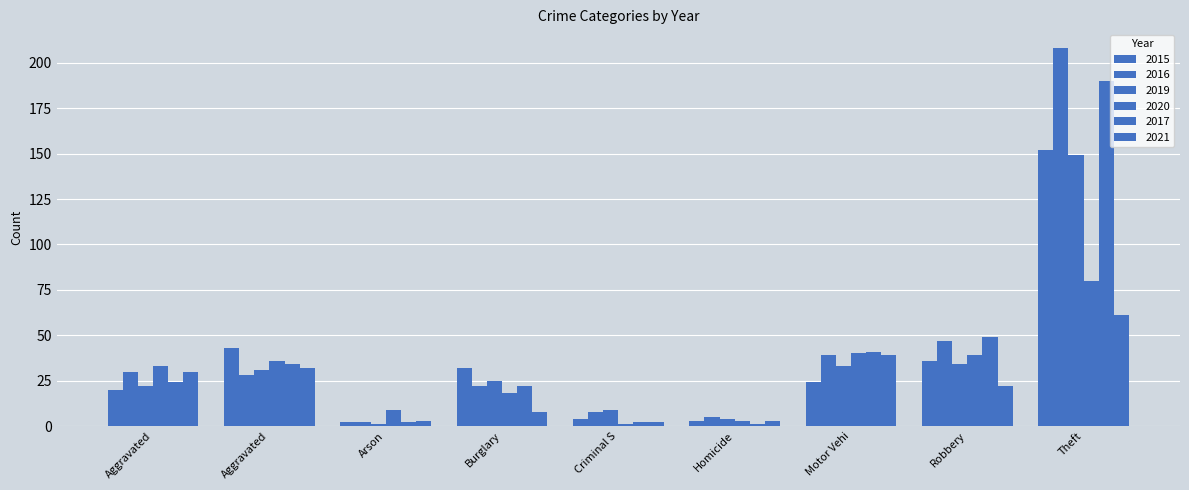

What is the label of the 3rd bar from the right?

Motor Vehi